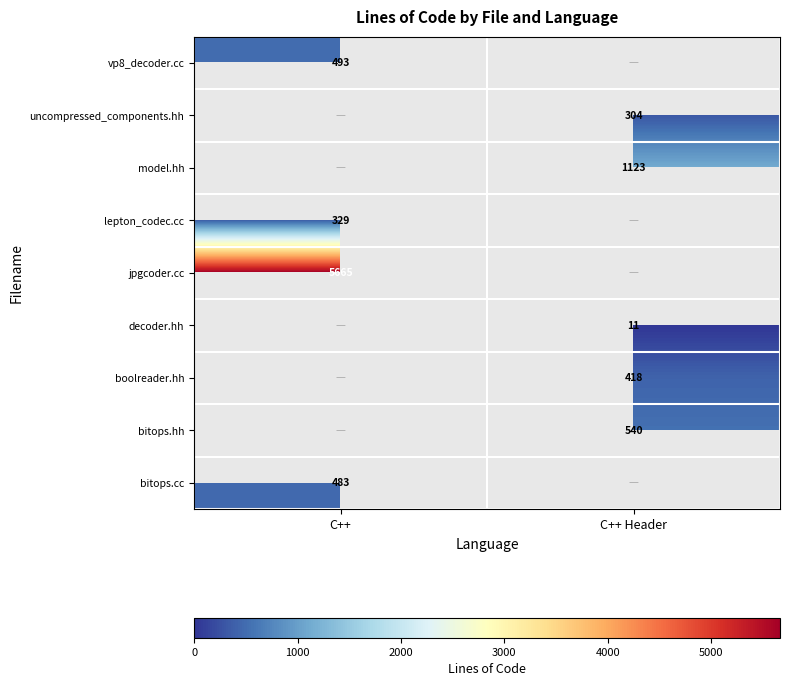

True or false: uncompressed_components.hh has a value of 108 at C++ Header.

False